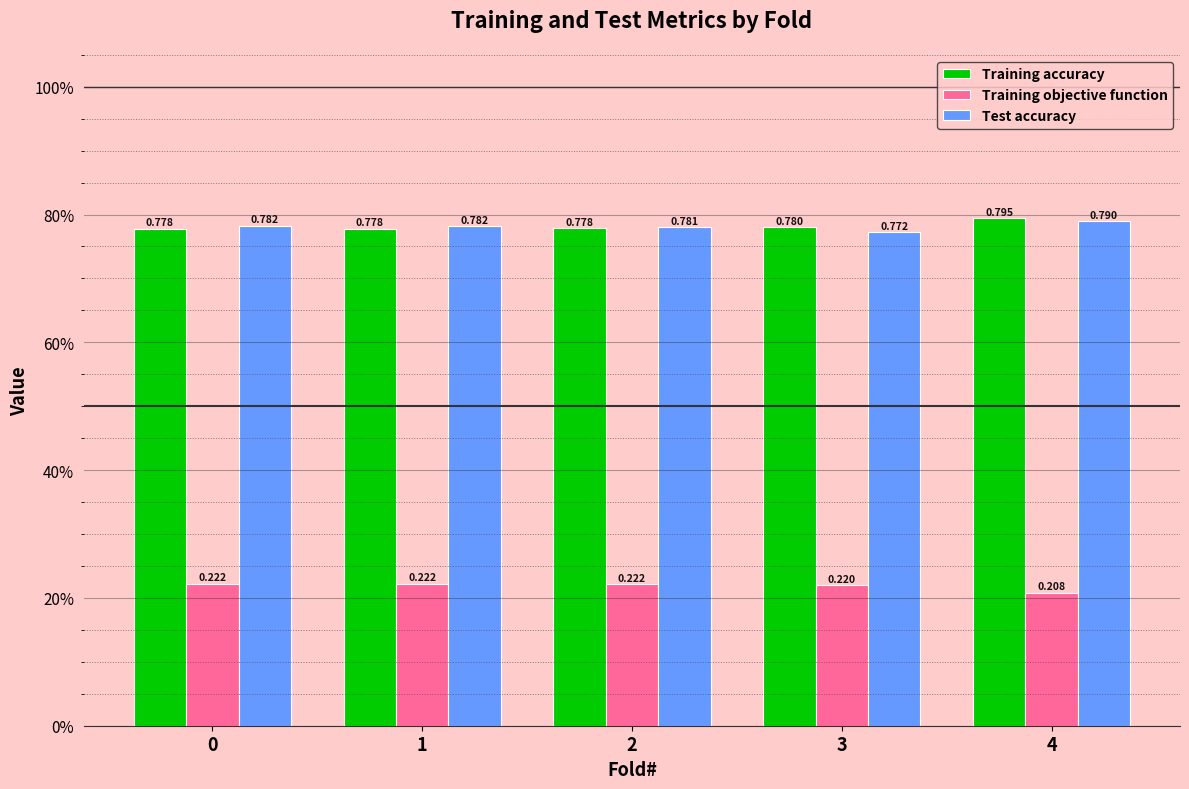

What are all the series names shown in the legend?

Training accuracy, Training objective function, Test accuracy